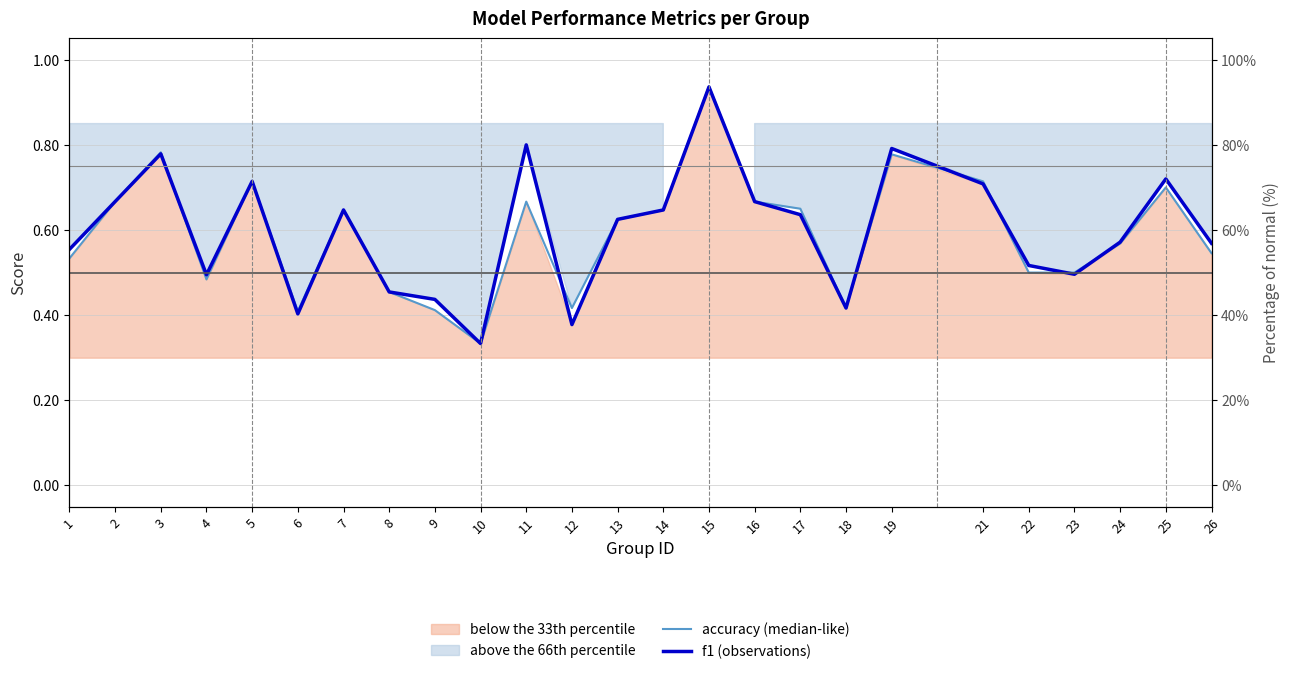

At how many categories does at least one series exceed 0?

25